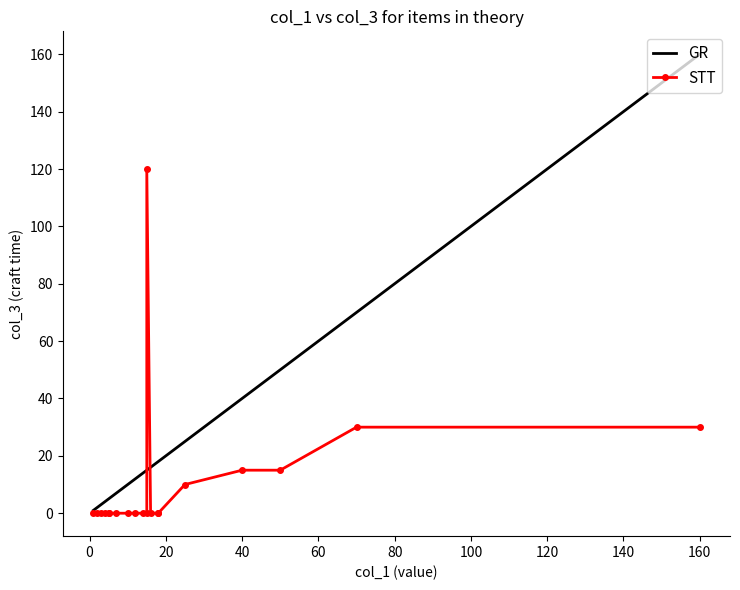

True or false: STT and GR intersect in this chart.

True